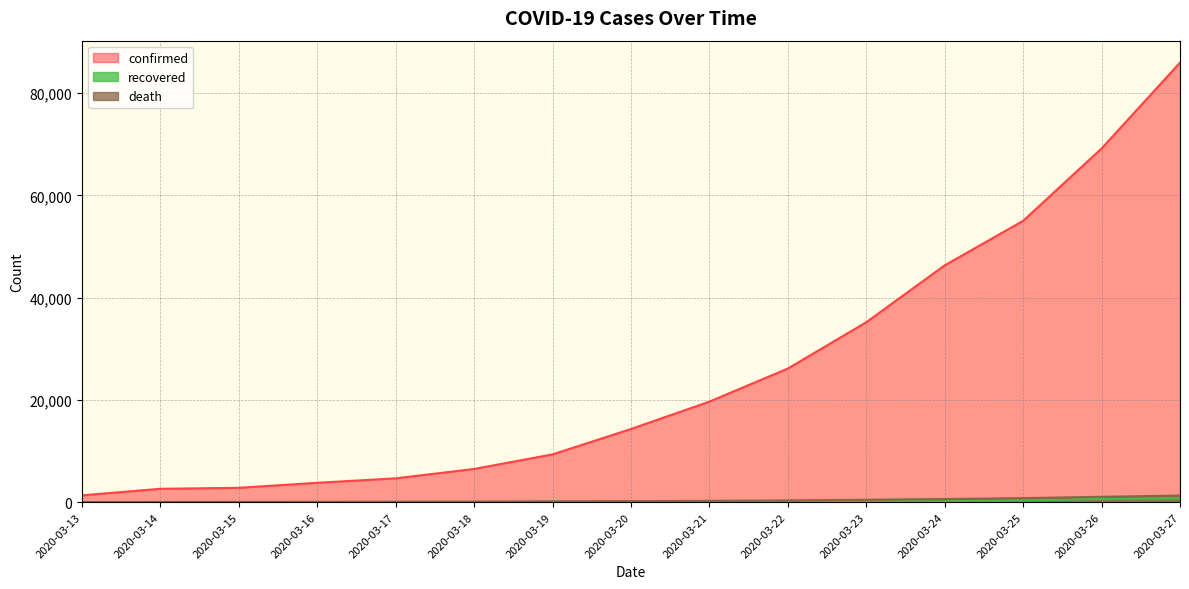

List the series in order of their peak value, lowest first.

recovered, death, confirmed